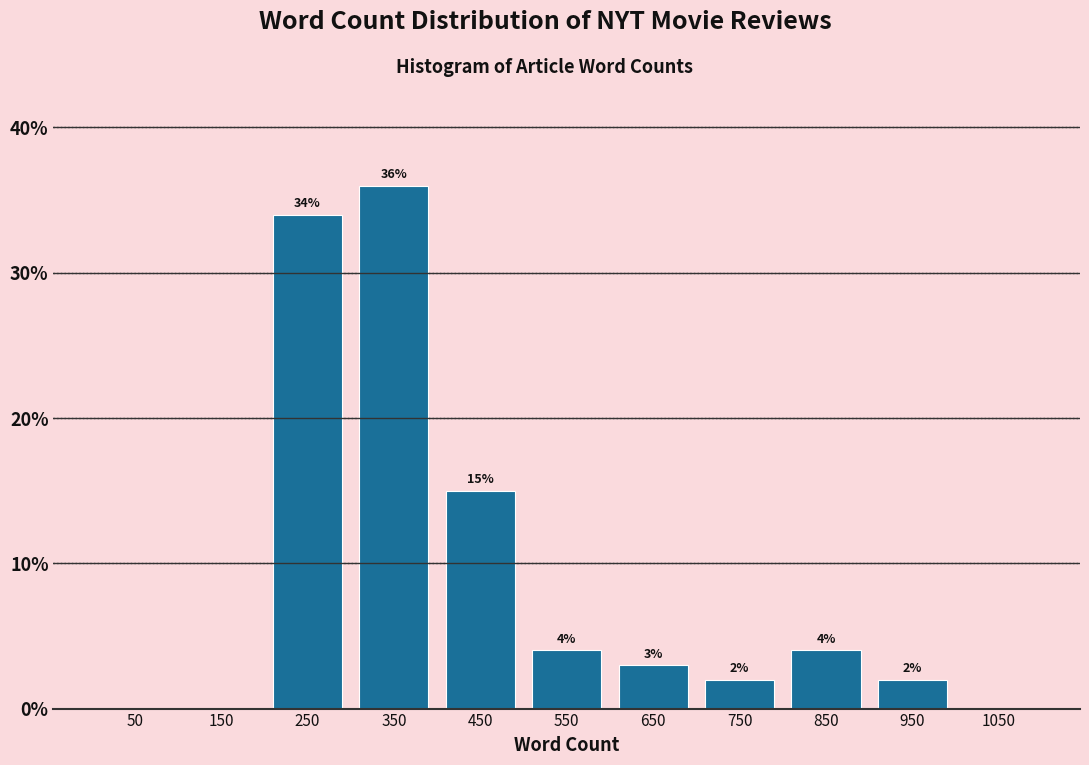

Which range on the x-axis has the tallest bar?

300 to 400